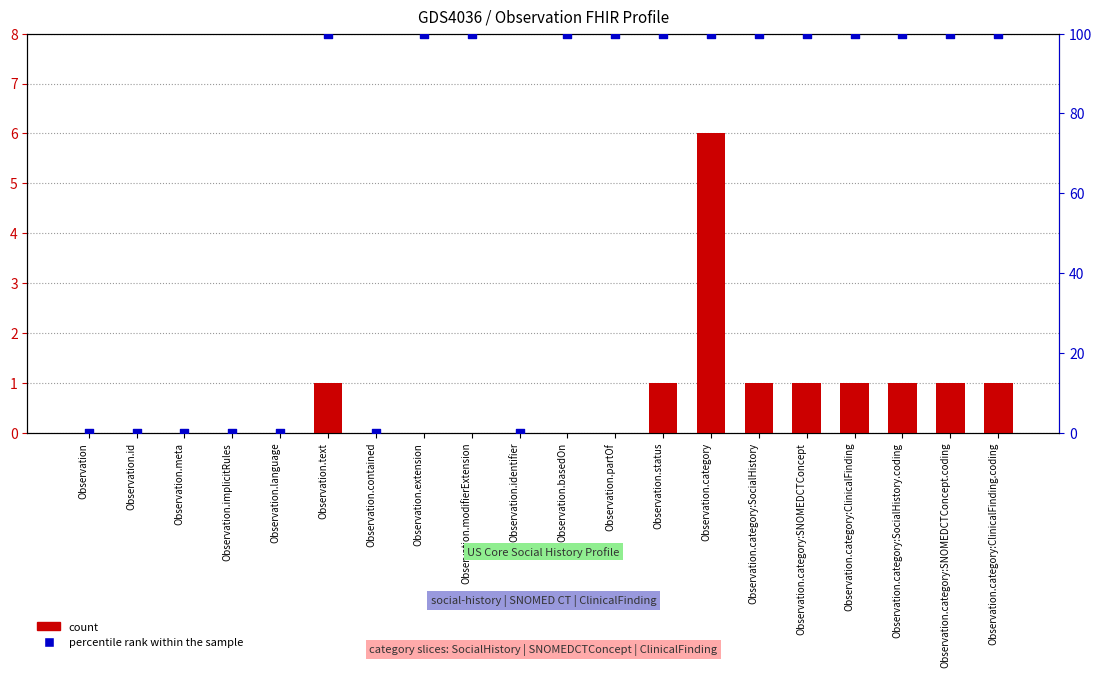

Is the value of count at Observation.id greater than the value of percentile rank within the sample at Observation?

No